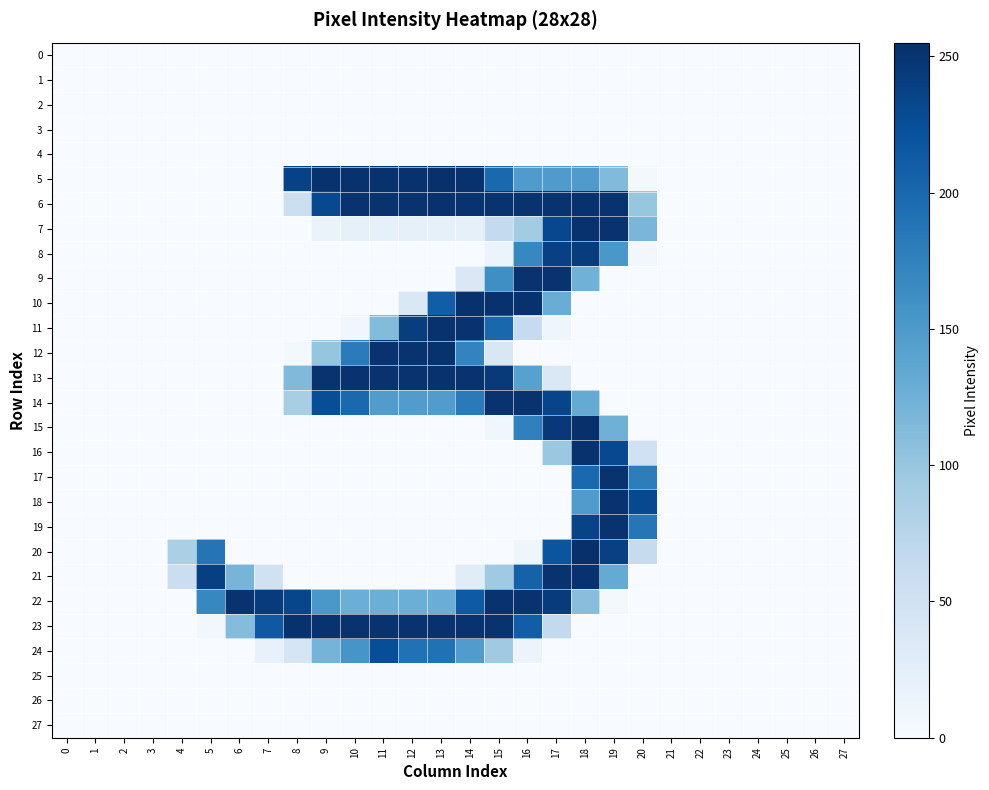

What is the difference between the highest and lowest values at 9?

253